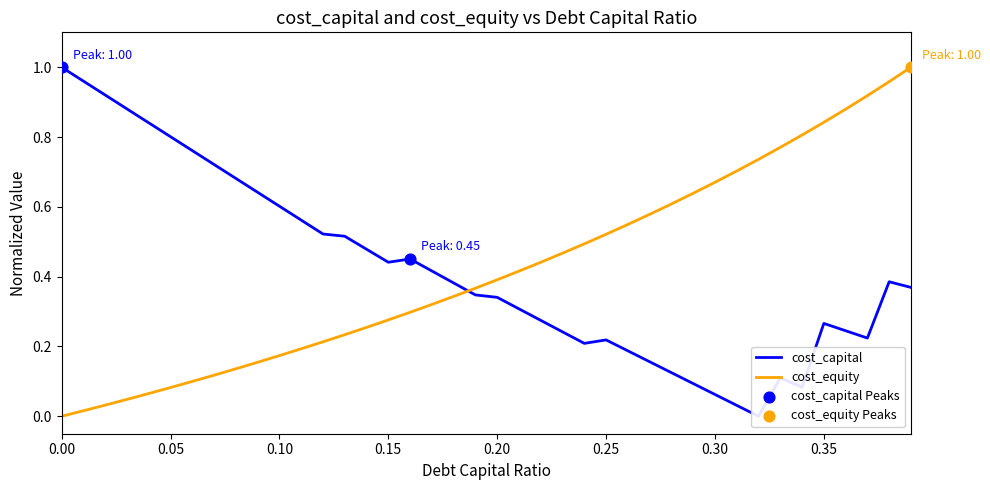

True or false: cost_equity has a value of 0.4 at 0.15.

False